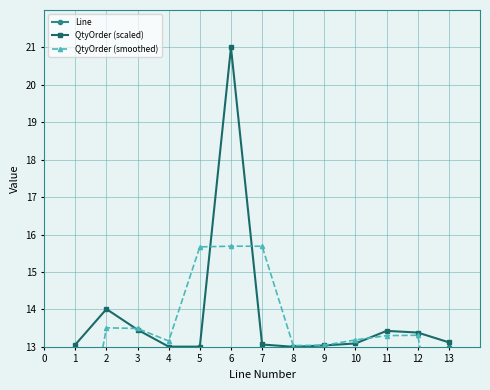

At how many categories does at least one series exceed 4?

13